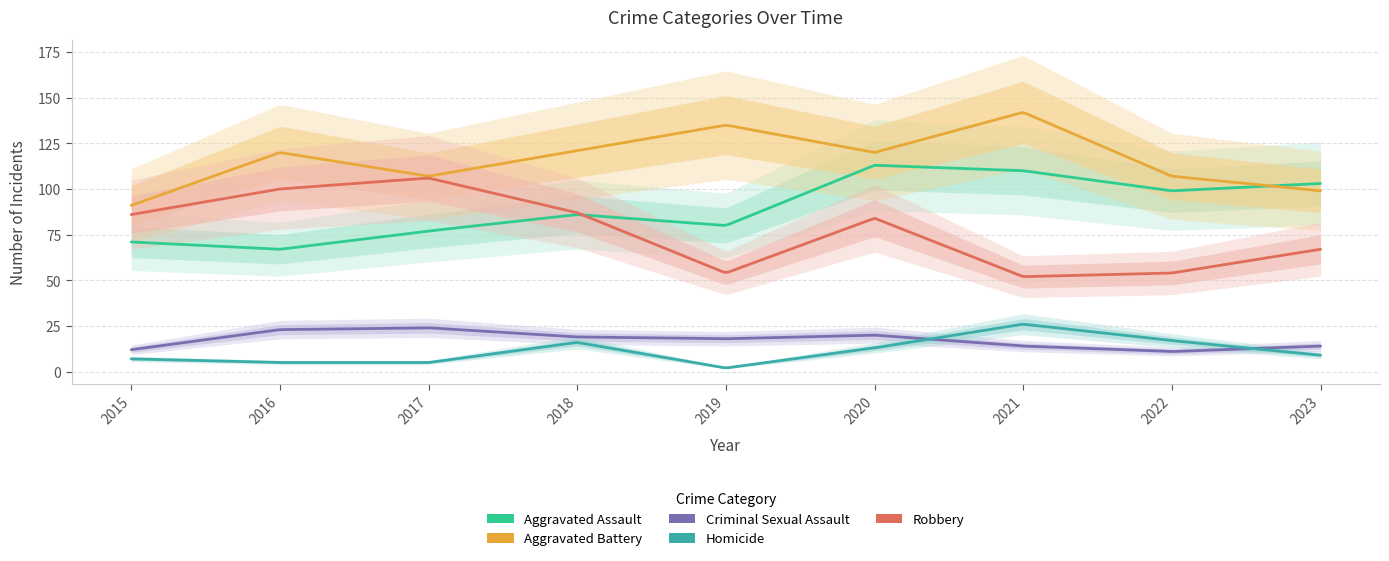

The Criminal Sexual Assault series shows 28 at 2019. True or false?

False